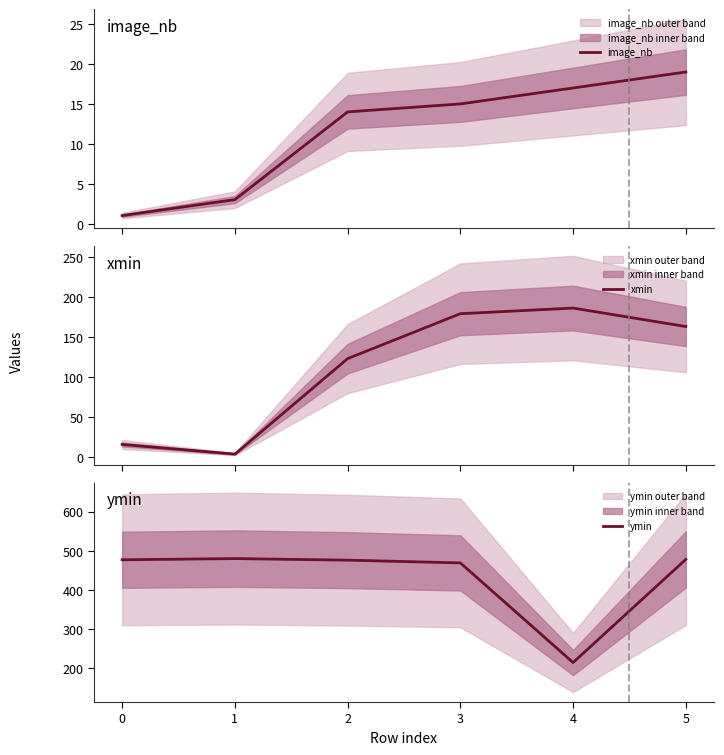

Rank the series by their maximum value, from lowest to highest.

image_nb, xmin, ymin